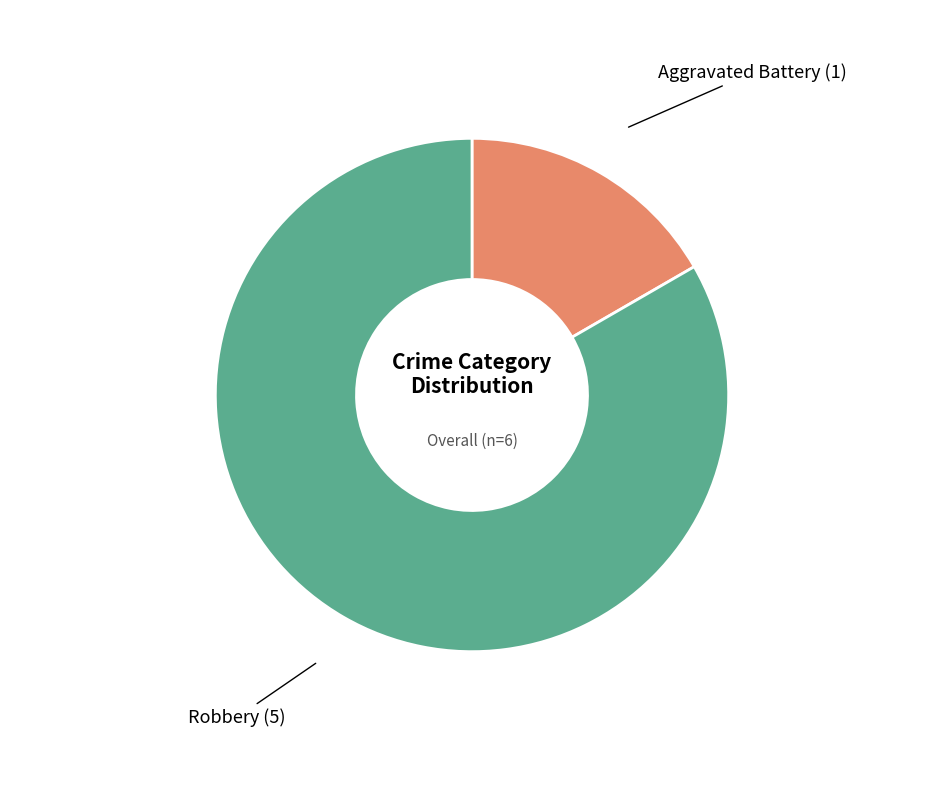

Is the sum of Aggravated Battery and Robbery greater than half?

Yes